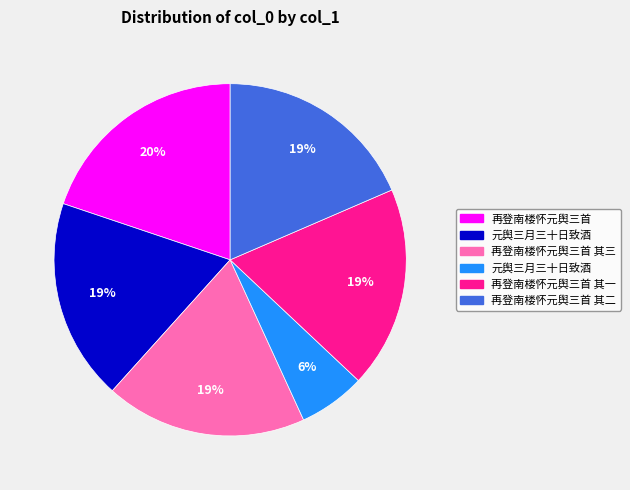

How many slices are in this pie chart?

6